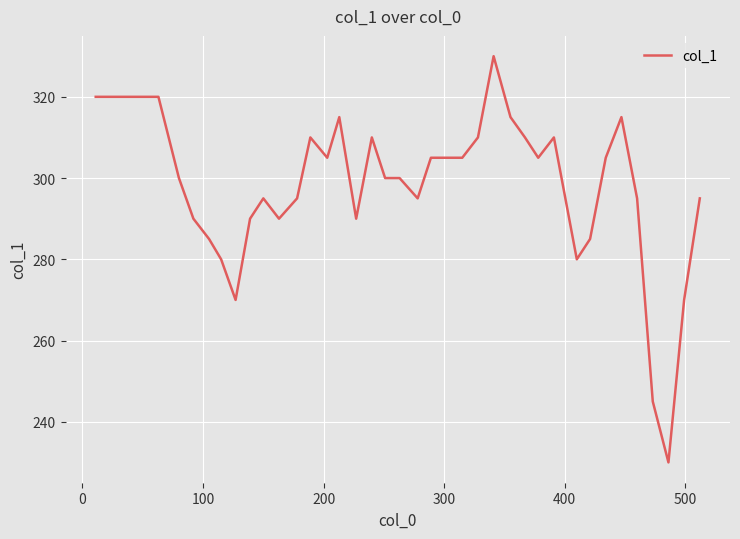

What is the greatest value displayed?

330